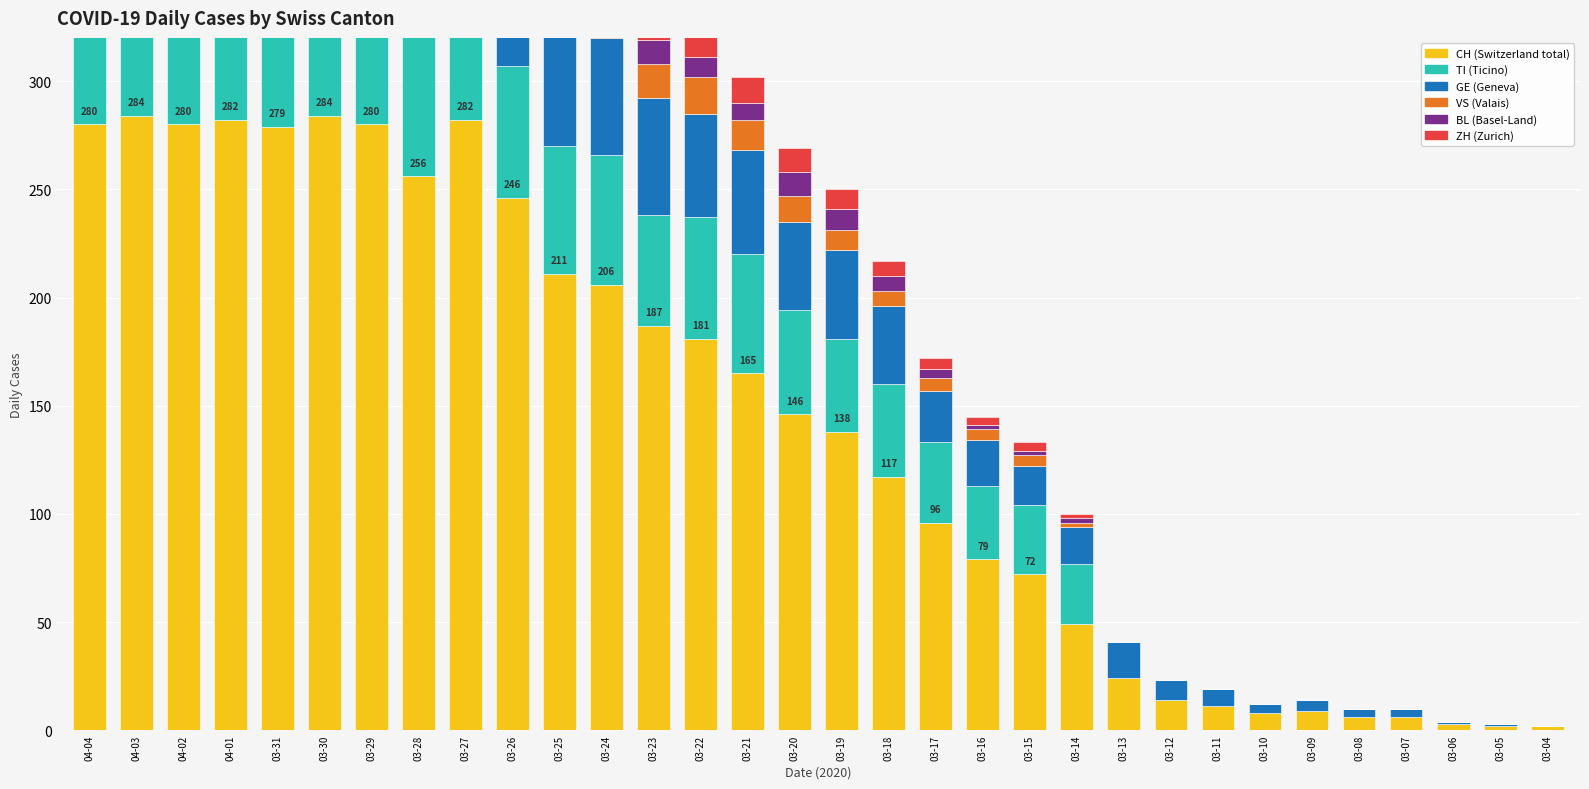

What is the label of the 4th bar from the right?

03-07